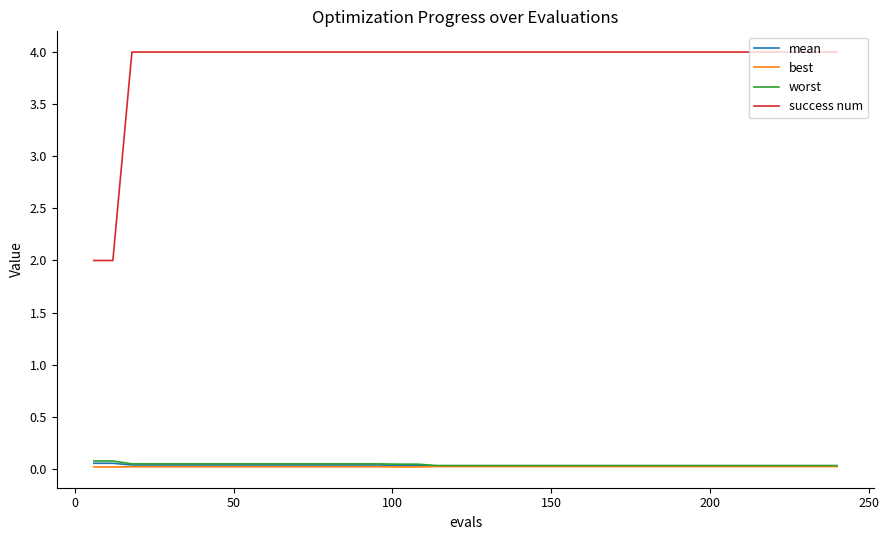

Which series has the largest total across all categories?

success num